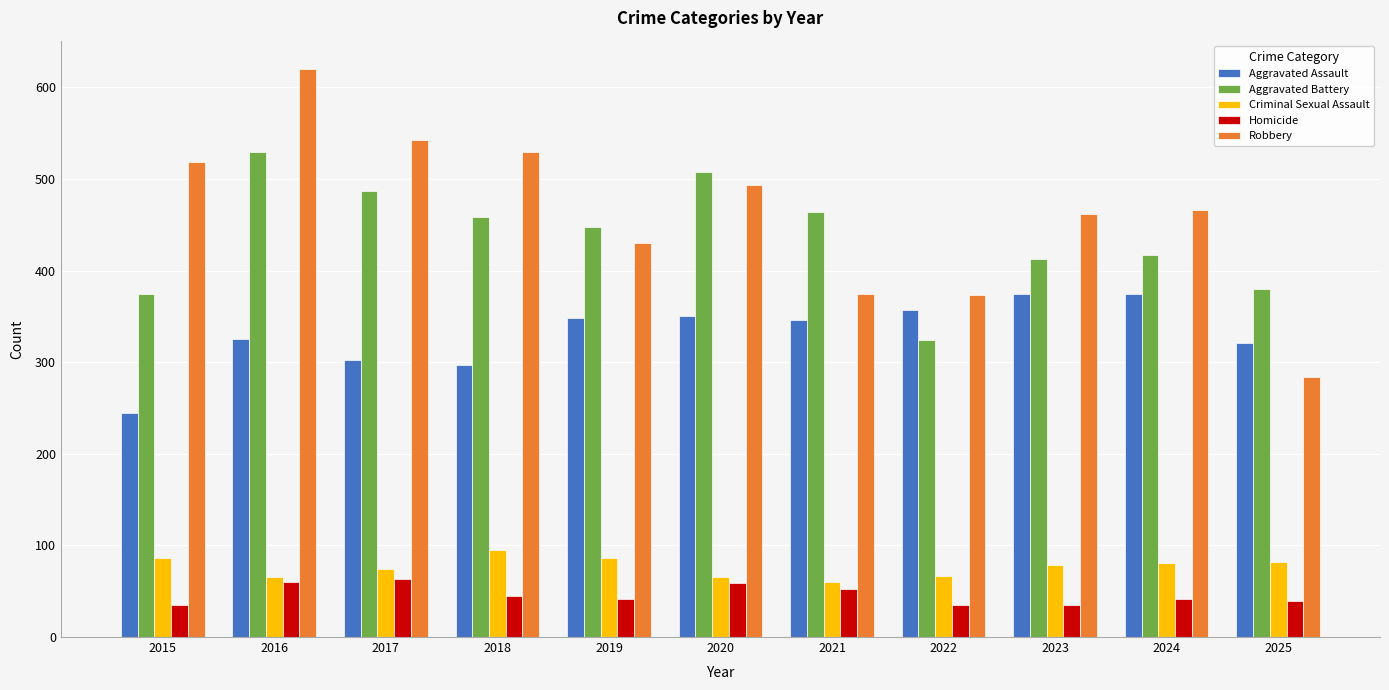

What is the minimum value for Criminal Sexual Assault?

60